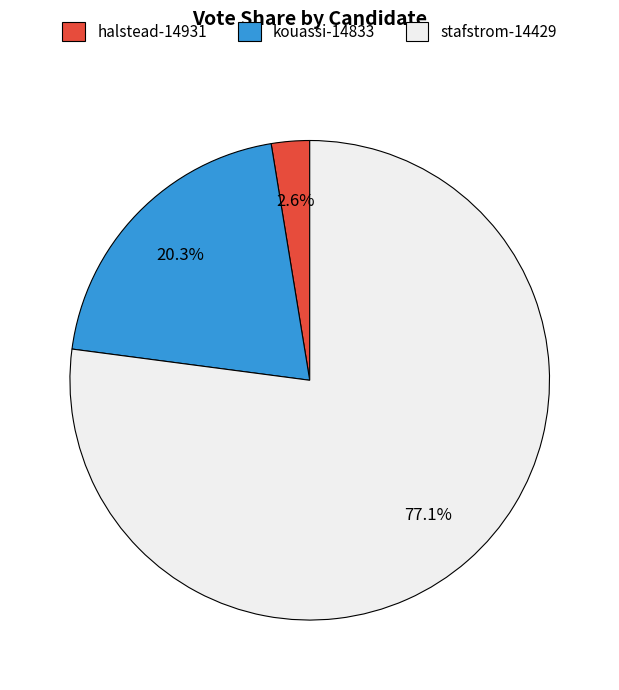

What is the smallest slice in the pie chart?

halstead-14931